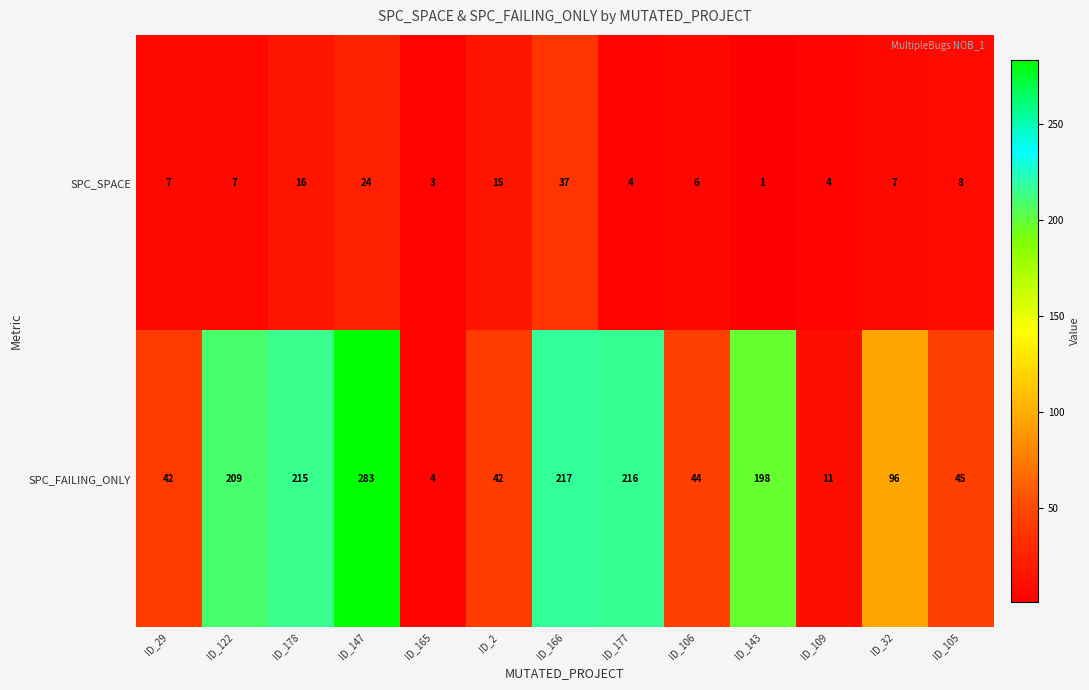

Which series has the largest range (max minus min)?

SPC_FAILING_ONLY